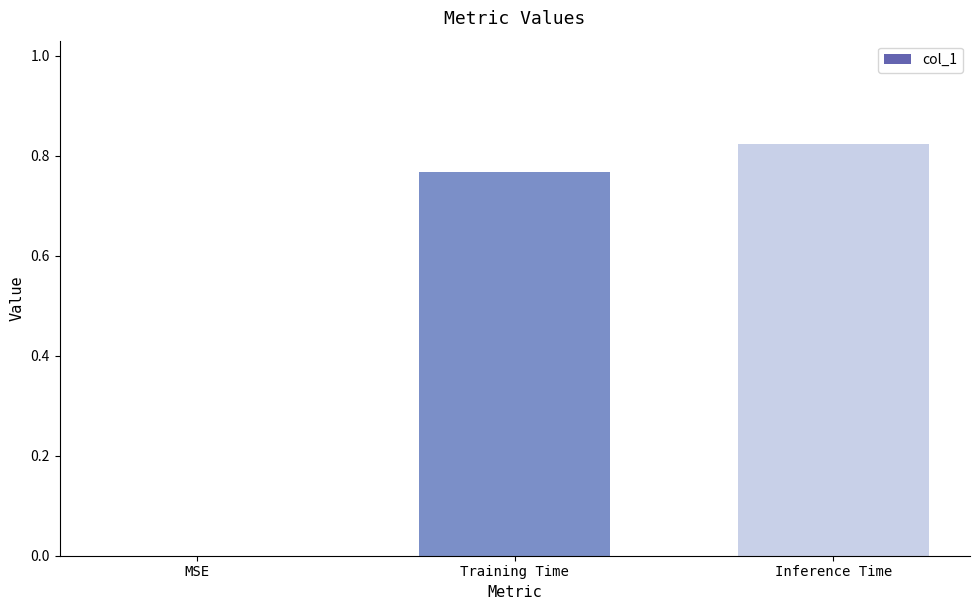

What is the sum of all values?

1.6